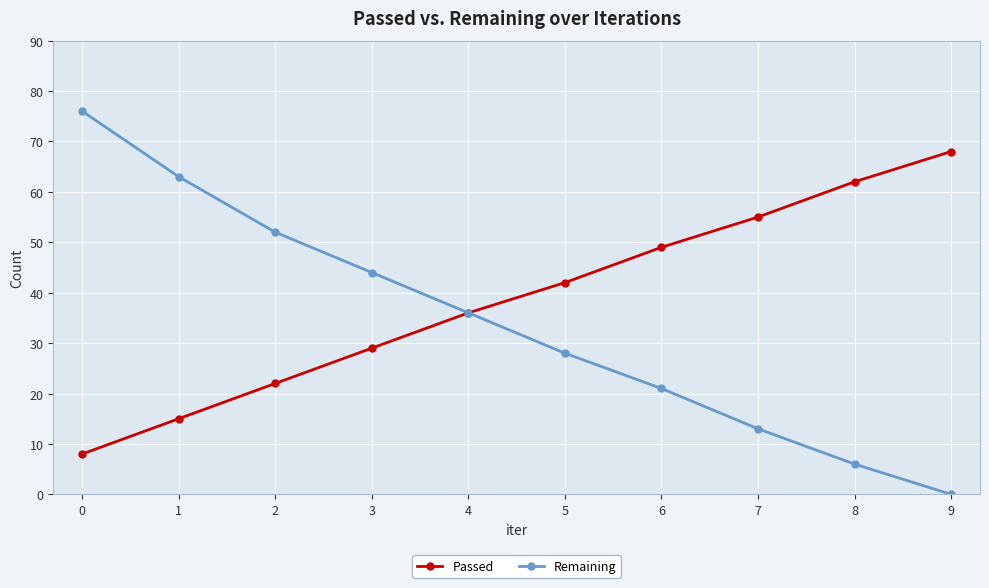

Where is Remaining nearest to the value 38?

4